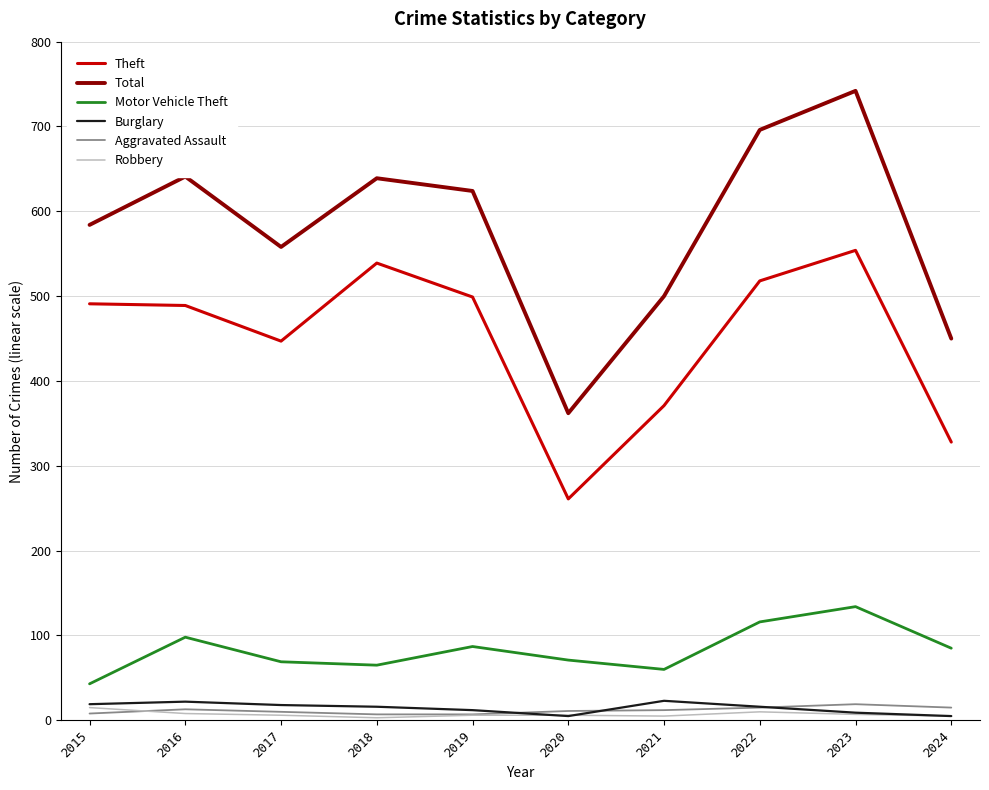

Which series has the largest total across all categories?

Total